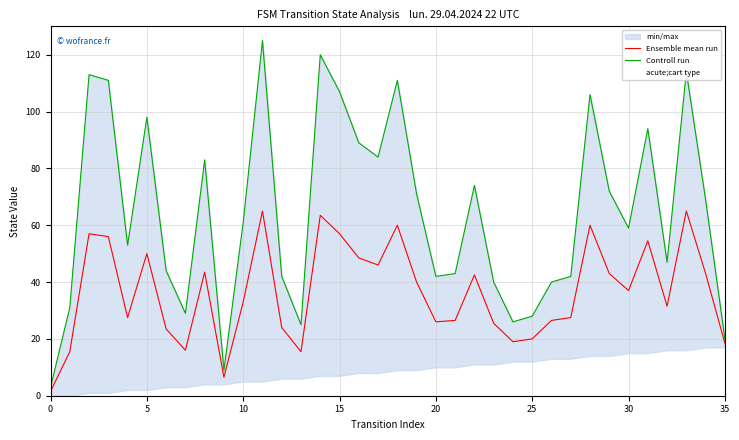

What is the difference between the maximum and minimum values in the Ensemble mean run series?

63.5